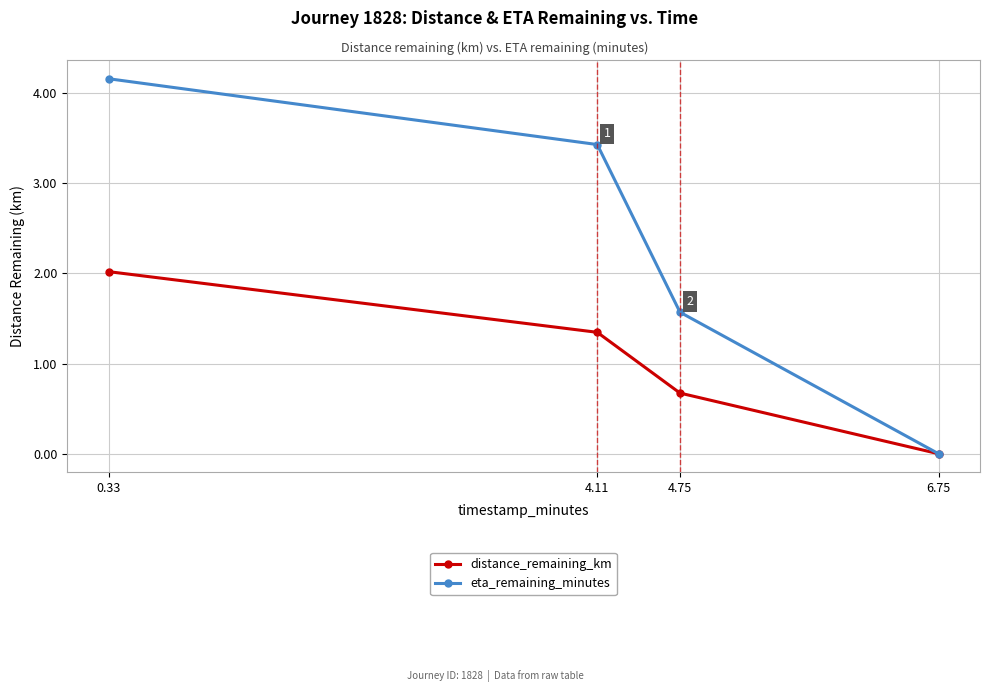

Rank the series by their average value, from highest to lowest.

eta_remaining_minutes, distance_remaining_km